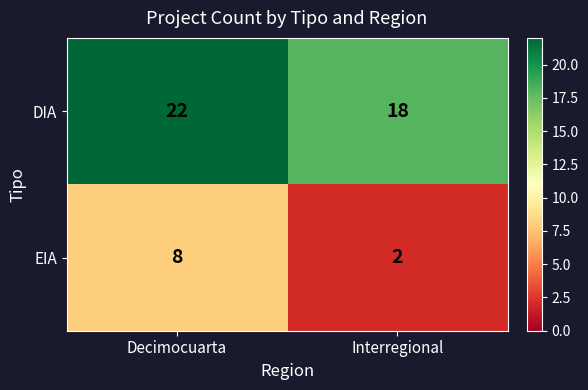

Which series has the largest total across all categories?

DIA